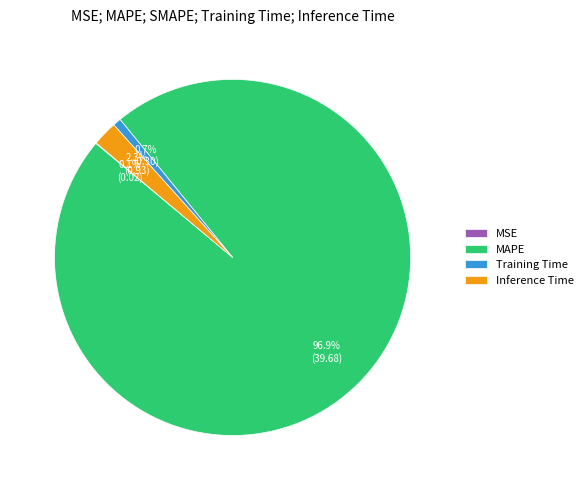

What percentage do Training Time and Inference Time together represent?

3.0%